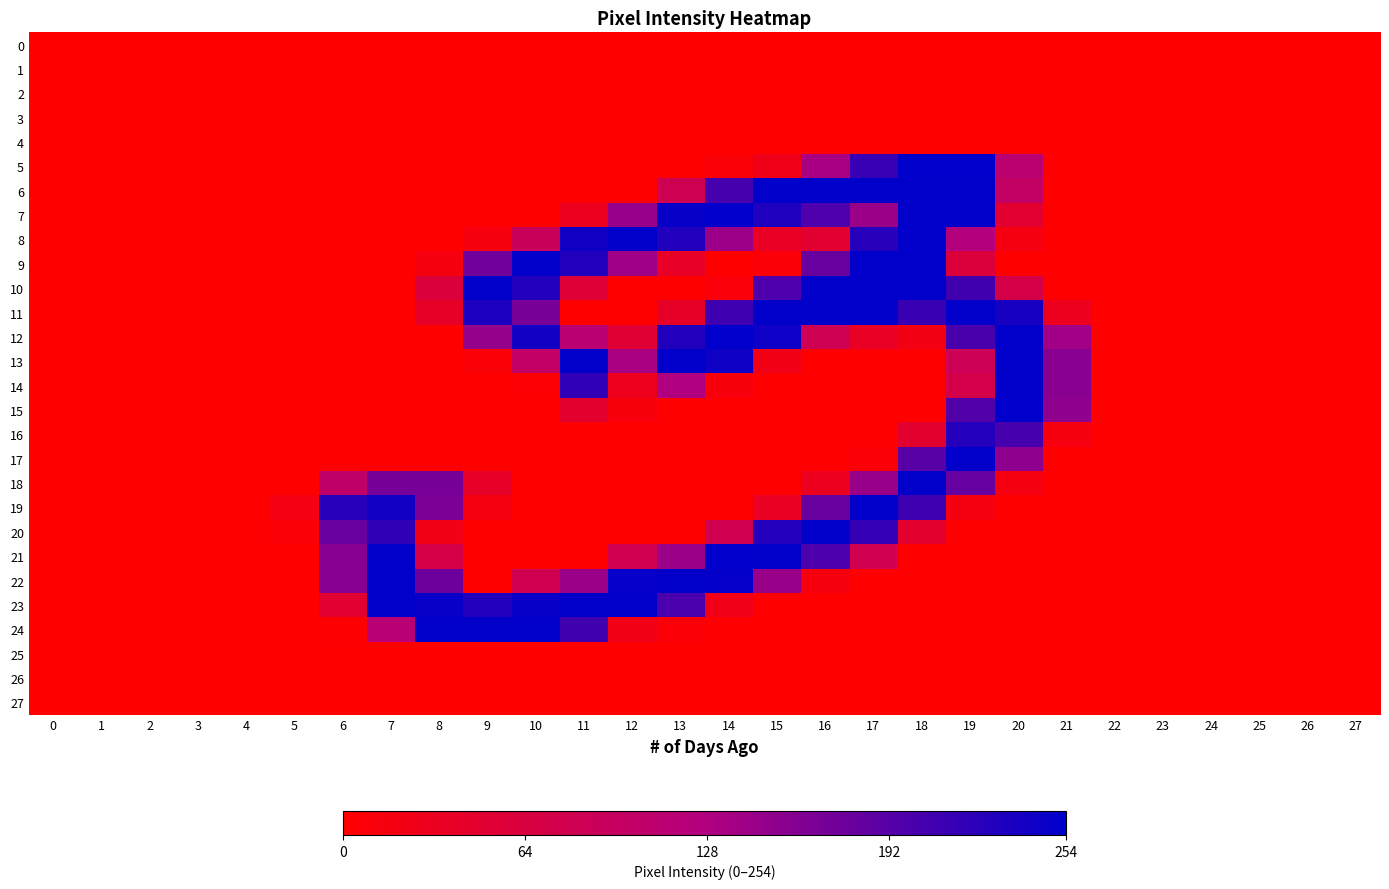

Reading left to right, list all the values displayed in this chart.

0: 0=0	1=0	2=0	3=0	4=0	5=0	6=0	7=0	8=0	9=0	10=0	11=0	12=0	13=0	14=0	15=0	16=0	17=0	18=0	19=0	20=0	21=0	22=0	23=0	24=0	25=0	26=0	27=0
1: 0=0	1=0	2=0	3=0	4=0	5=0	6=0	7=0	8=0	9=0	10=0	11=0	12=0	13=0	14=0	15=0	16=0	17=0	18=0	19=0	20=0	21=0	22=0	23=0	24=0	25=0	26=0	27=0
2: 0=0	1=0	2=0	3=0	4=0	5=0	6=0	7=0	8=0	9=0	10=0	11=0	12=0	13=0	14=0	15=0	16=0	17=0	18=0	19=0	20=0	21=0	22=0	23=0	24=0	25=0	26=0	27=0
3: 0=0	1=0	2=0	3=0	4=0	5=0	6=0	7=0	8=0	9=0	10=0	11=0	12=0	13=0	14=0	15=0	16=0	17=0	18=0	19=0	20=0	21=0	22=0	23=0	24=0	25=0	26=0	27=0
4: 0=0	1=0	2=0	3=0	4=0	5=0	6=0	7=0	8=0	9=0	10=0	11=0	12=0	13=0	14=0	15=0	16=0	17=0	18=0	19=0	20=0	21=0	22=0	23=0	24=0	25=0	26=0	27=0
5: 0=0	1=0	2=0	3=0	4=0	5=0	6=0	7=0	8=0	9=0	10=0	11=0	12=0	13=0	14=7	15=24	16=133	17=214	18=254	19=254	20=112	21=0	22=0	23=0	24=0	25=0	26=0	27=0
6: 0=0	1=0	2=0	3=0	4=0	5=0	6=0	7=0	8=0	9=0	10=0	11=0	12=0	13=82	14=203	15=253	16=253	17=253	18=253	19=253	20=100	21=0	22=0	23=0	24=0	25=0	26=0	27=0
7: 0=0	1=0	2=0	3=0	4=0	5=0	6=0	7=0	8=0	9=0	10=0	11=32	12=146	13=249	14=254	15=232	16=199	17=143	18=253	19=253	20=48	21=0	22=0	23=0	24=0	25=0	26=0	27=0
8: 0=0	1=0	2=0	3=0	4=0	5=0	6=0	7=0	8=0	9=14	10=90	11=242	12=253	13=230	14=142	15=36	16=48	17=226	18=253	19=124	20=16	21=0	22=0	23=0	24=0	25=0	26=0	27=0
9: 0=0	1=0	2=0	3=0	4=0	5=0	6=0	7=0	8=15	9=174	10=253	11=230	12=140	13=38	14=0	15=6	16=180	17=253	18=253	19=60	20=0	21=0	22=0	23=0	24=0	25=0	26=0	27=0
10: 0=0	1=0	2=0	3=0	4=0	5=0	6=0	7=0	8=61	9=253	10=229	11=54	12=0	13=0	14=10	15=199	16=253	17=253	18=253	19=208	20=72	21=0	22=0	23=0	24=0	25=0	26=0	27=0
11: 0=0	1=0	2=0	3=0	4=0	5=0	6=0	7=0	8=41	9=233	10=168	11=0	12=0	13=41	14=209	15=253	16=253	17=253	18=213	19=253	20=237	21=29	22=0	23=0	24=0	25=0	26=0	27=0
12: 0=0	1=0	2=0	3=0	4=0	5=0	6=0	7=0	8=0	9=147	10=241	11=114	12=51	13=230	14=254	15=244	16=82	17=36	18=19	19=202	20=253	21=139	22=0	23=0	24=0	25=0	26=0	27=0
13: 0=0	1=0	2=0	3=0	4=0	5=0	6=0	7=0	8=0	9=7	10=101	11=253	12=132	13=253	14=243	15=21	16=0	17=0	18=0	19=84	20=253	21=156	22=0	23=0	24=0	25=0	26=0	27=0
14: 0=0	1=0	2=0	3=0	4=0	5=0	6=0	7=0	8=0	9=0	10=4	11=220	12=28	13=128	14=11	15=0	16=0	17=0	18=0	19=73	20=253	21=156	22=0	23=0	24=0	25=0	26=0	27=0
15: 0=0	1=0	2=0	3=0	4=0	5=0	6=0	7=0	8=0	9=0	10=0	11=47	12=12	13=0	14=0	15=0	16=0	17=0	18=0	19=195	20=254	21=151	22=0	23=0	24=0	25=0	26=0	27=0
16: 0=0	1=0	2=0	3=0	4=0	5=0	6=0	7=0	8=0	9=0	10=0	11=0	12=0	13=0	14=0	15=0	16=0	17=0	18=47	19=228	20=204	21=15	22=0	23=0	24=0	25=0	26=0	27=0
17: 0=0	1=0	2=0	3=0	4=0	5=0	6=0	7=0	8=0	9=0	10=0	11=0	12=0	13=0	14=0	15=0	16=0	17=7	18=192	19=253	20=151	21=0	22=0	23=0	24=0	25=0	26=0	27=0
18: 0=0	1=0	2=0	3=0	4=0	5=0	6=106	7=169	8=169	9=40	10=0	11=0	12=0	13=0	14=0	15=0	16=31	17=145	18=253	19=181	20=16	21=0	22=0	23=0	24=0	25=0	26=0	27=0
19: 0=0	1=0	2=0	3=0	4=0	5=18	6=226	7=242	8=164	9=17	10=0	11=0	12=0	13=0	14=0	15=35	16=180	17=253	18=210	19=17	20=0	21=0	22=0	23=0	24=0	25=0	26=0	27=0
20: 0=0	1=0	2=0	3=0	4=0	5=6	6=180	7=219	8=21	9=0	10=0	11=0	12=0	13=0	14=80	15=228	16=253	17=216	18=46	19=0	20=0	21=0	22=0	23=0	24=0	25=0	26=0	27=0
21: 0=0	1=0	2=0	3=0	4=0	5=0	6=157	7=253	8=72	9=0	10=0	11=0	12=78	13=143	14=254	15=253	16=200	17=79	18=0	19=0	20=0	21=0	22=0	23=0	24=0	25=0	26=0	27=0
22: 0=0	1=0	2=0	3=0	4=0	5=0	6=157	7=253	8=176	9=0	10=80	11=143	12=250	13=253	14=250	15=145	16=14	17=0	18=0	19=0	20=0	21=0	22=0	23=0	24=0	25=0	26=0	27=0
23: 0=0	1=0	2=0	3=0	4=0	5=0	6=48	7=253	8=248	9=230	10=249	11=253	12=253	13=201	14=23	15=0	16=0	17=0	18=0	19=0	20=0	21=0	22=0	23=0	24=0	25=0	26=0	27=0
24: 0=0	1=0	2=0	3=0	4=0	5=0	6=2	7=116	8=253	9=253	10=253	11=207	12=22	13=6	14=0	15=0	16=0	17=0	18=0	19=0	20=0	21=0	22=0	23=0	24=0	25=0	26=0	27=0
25: 0=0	1=0	2=0	3=0	4=0	5=0	6=0	7=0	8=0	9=0	10=0	11=0	12=0	13=0	14=0	15=0	16=0	17=0	18=0	19=0	20=0	21=0	22=0	23=0	24=0	25=0	26=0	27=0
26: 0=0	1=0	2=0	3=0	4=0	5=0	6=0	7=0	8=0	9=0	10=0	11=0	12=0	13=0	14=0	15=0	16=0	17=0	18=0	19=0	20=0	21=0	22=0	23=0	24=0	25=0	26=0	27=0
27: 0=0	1=0	2=0	3=0	4=0	5=0	6=0	7=0	8=0	9=0	10=0	11=0	12=0	13=0	14=0	15=0	16=0	17=0	18=0	19=0	20=0	21=0	22=0	23=0	24=0	25=0	26=0	27=0